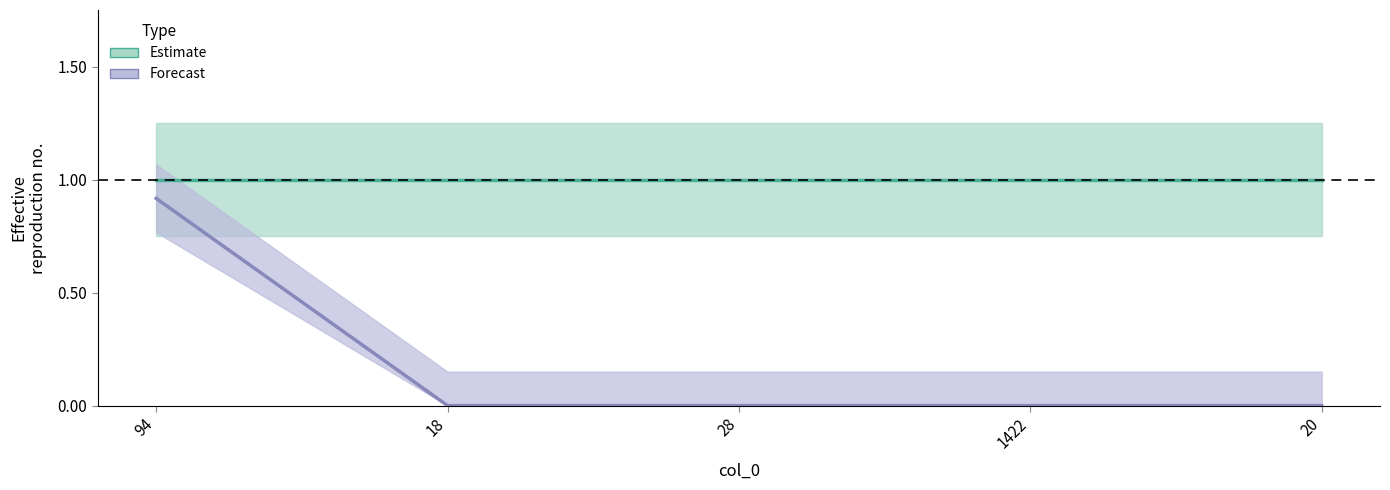

Which series changed the most between 94 and 28?

Forecast